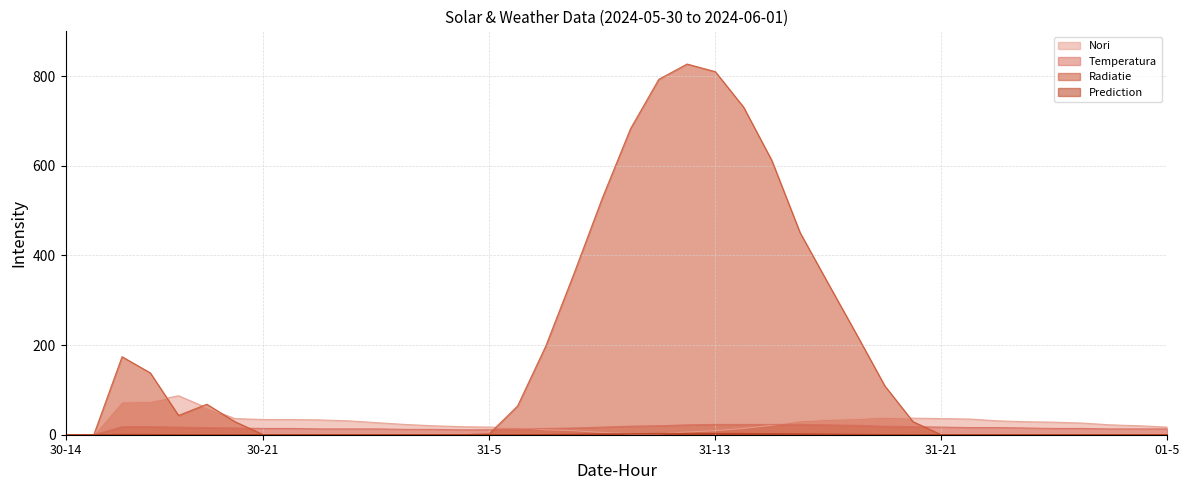

How many interior local peaks does the Prediction series have?

2